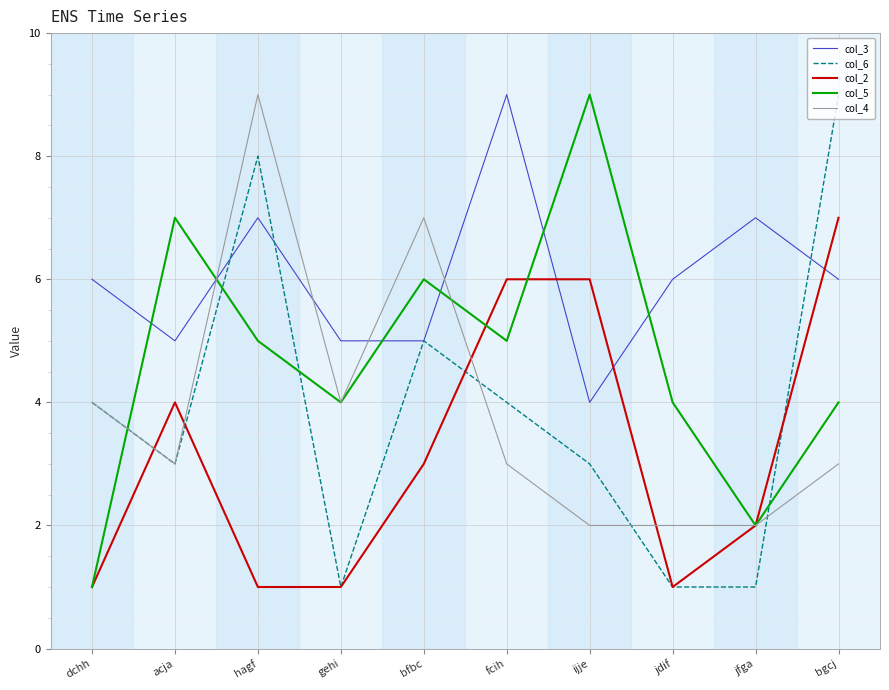

How many interior local valleys does the col_5 series have?

3